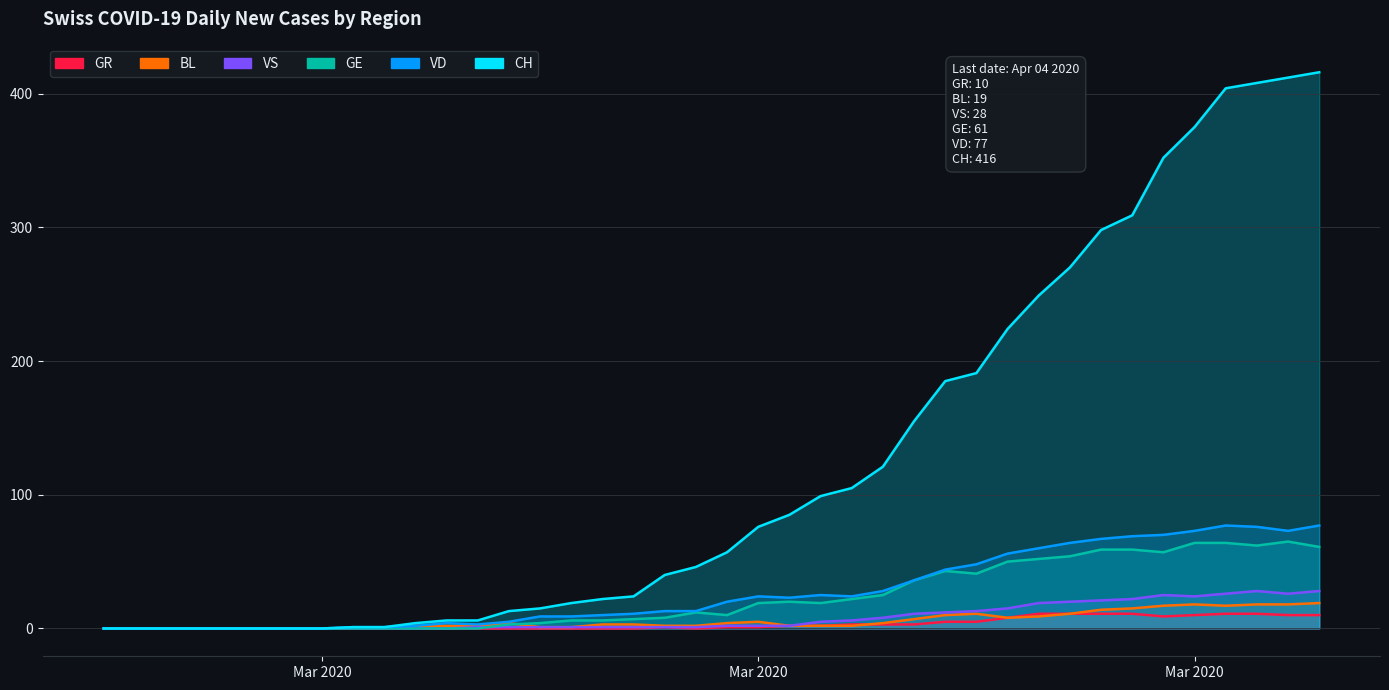

What is the difference between the maximum and minimum values in the BL series?

19